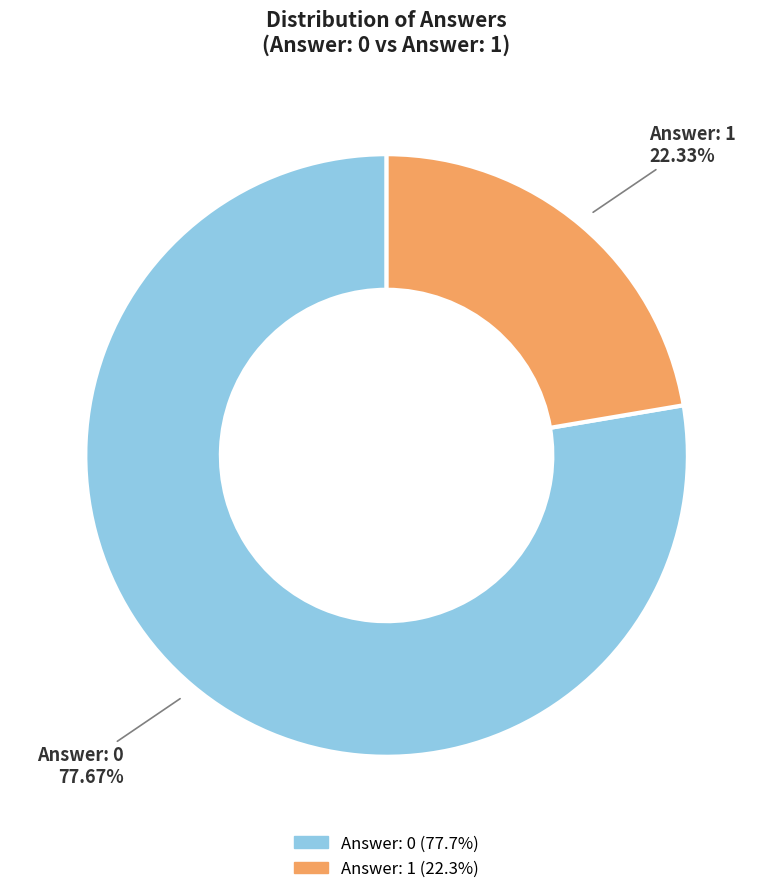

Rank the categories by value from highest to lowest.

Answer: 0, Answer: 1